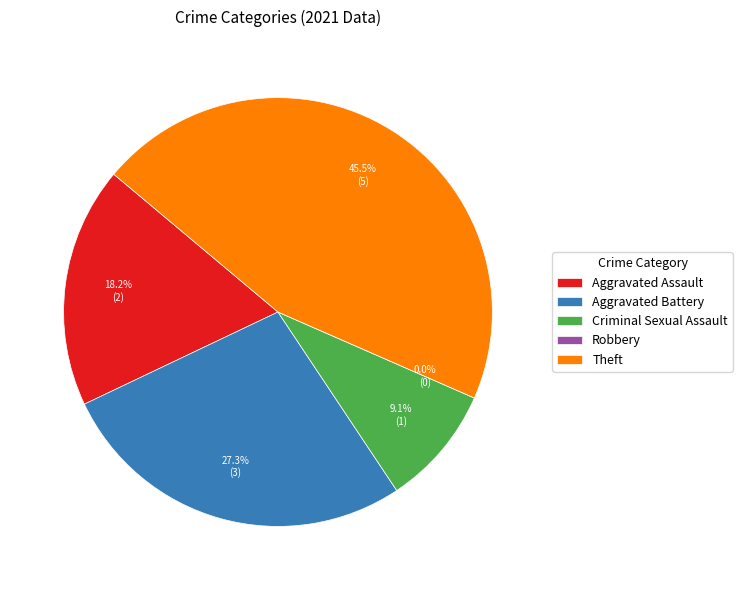

How many slices are in this pie chart?

5